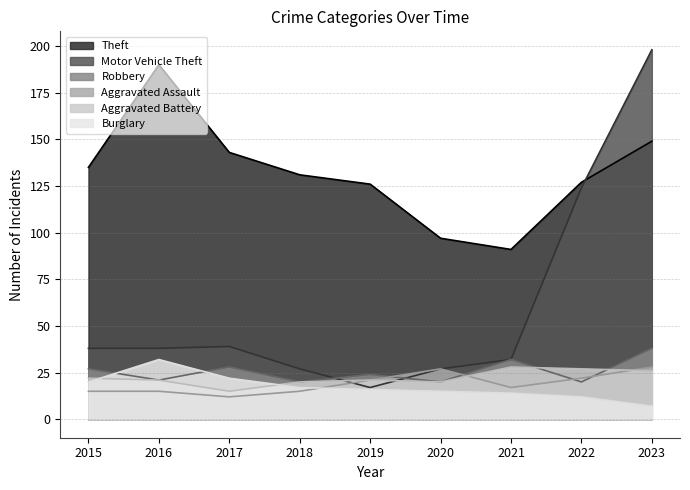

At which category is the sum across all series the highest?

2023